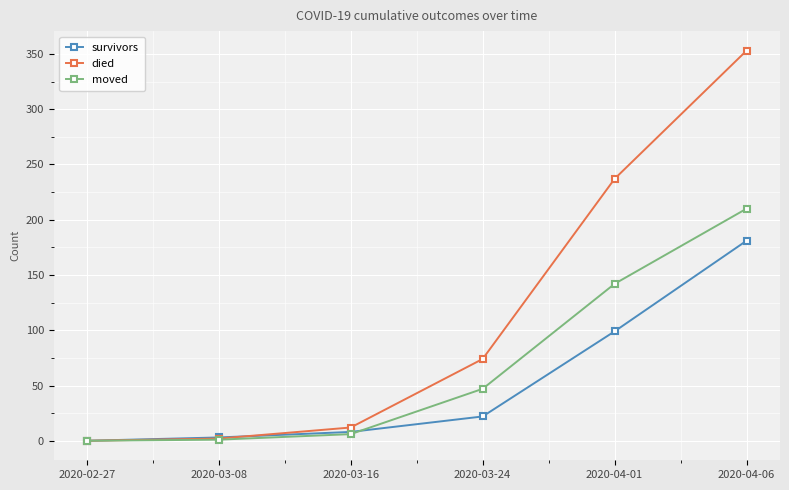

What is the sum of all died values?

678